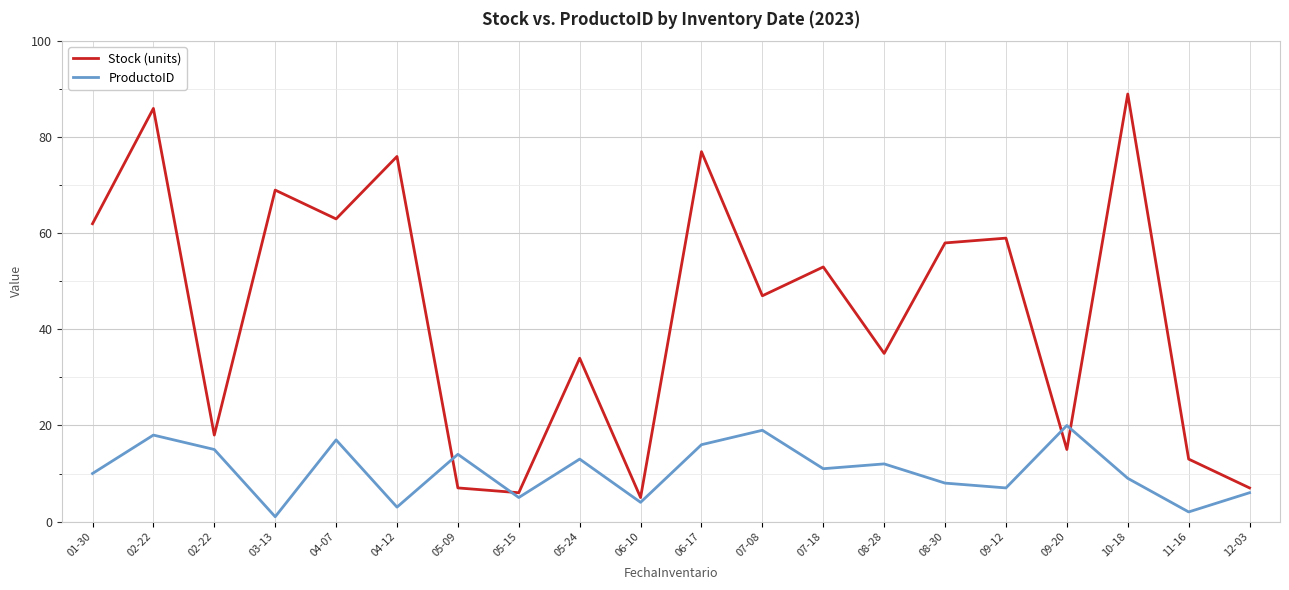

How many interior local valleys does the ProductoID series have?

7